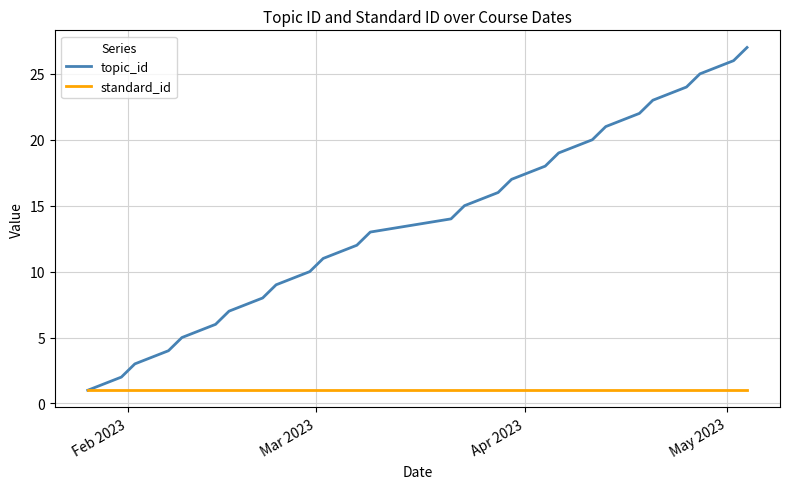

Which series has the largest range (max minus min)?

topic_id